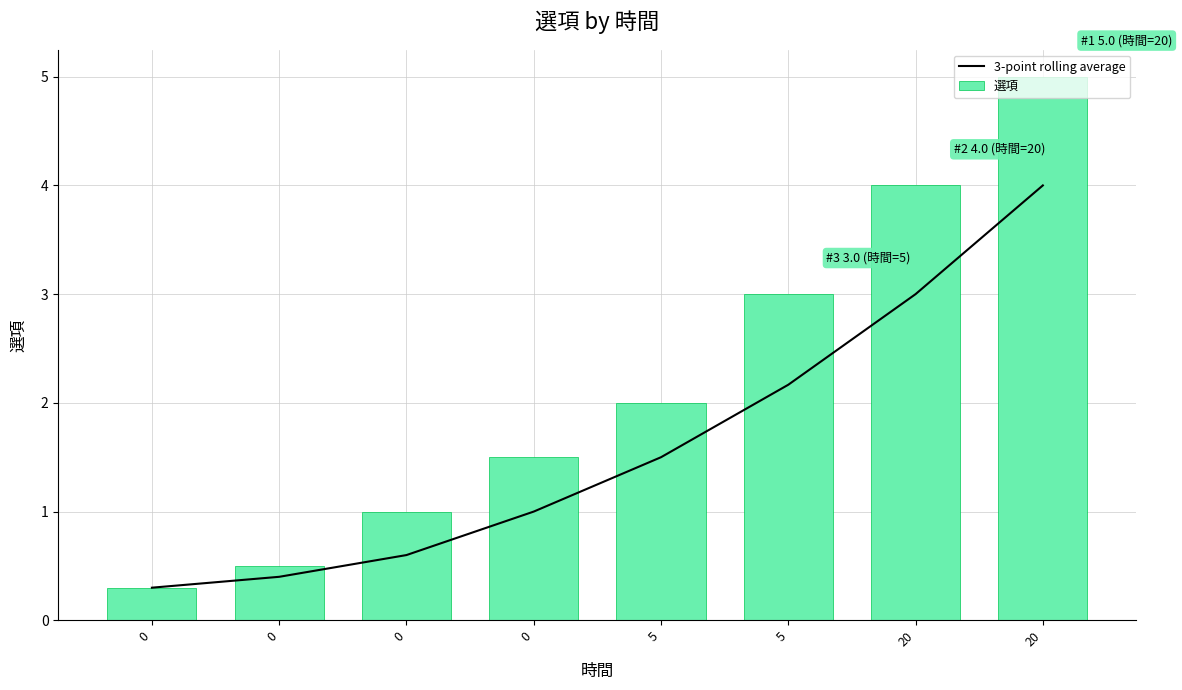

At which category is the sum across all series the highest?

20